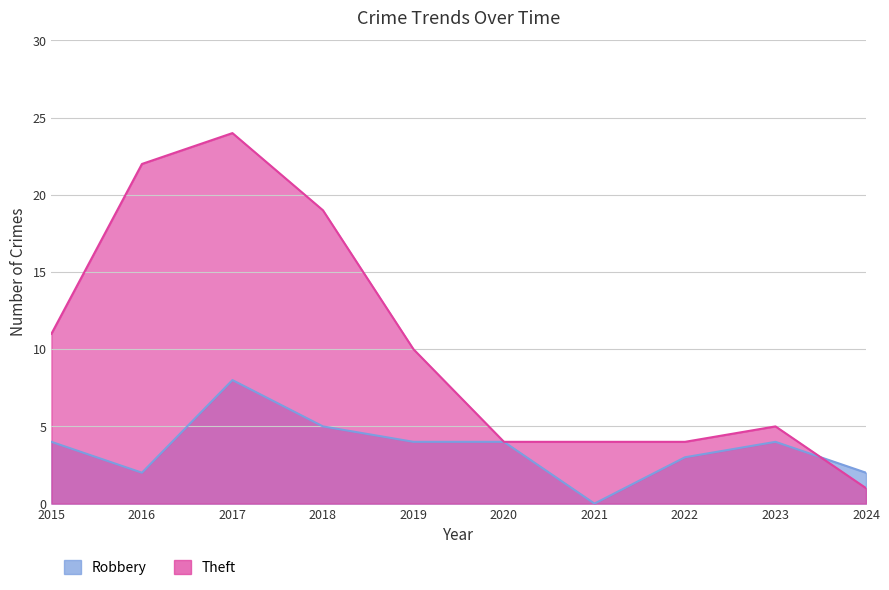

What is the difference between the second highest and minimum values in the Theft series?

21